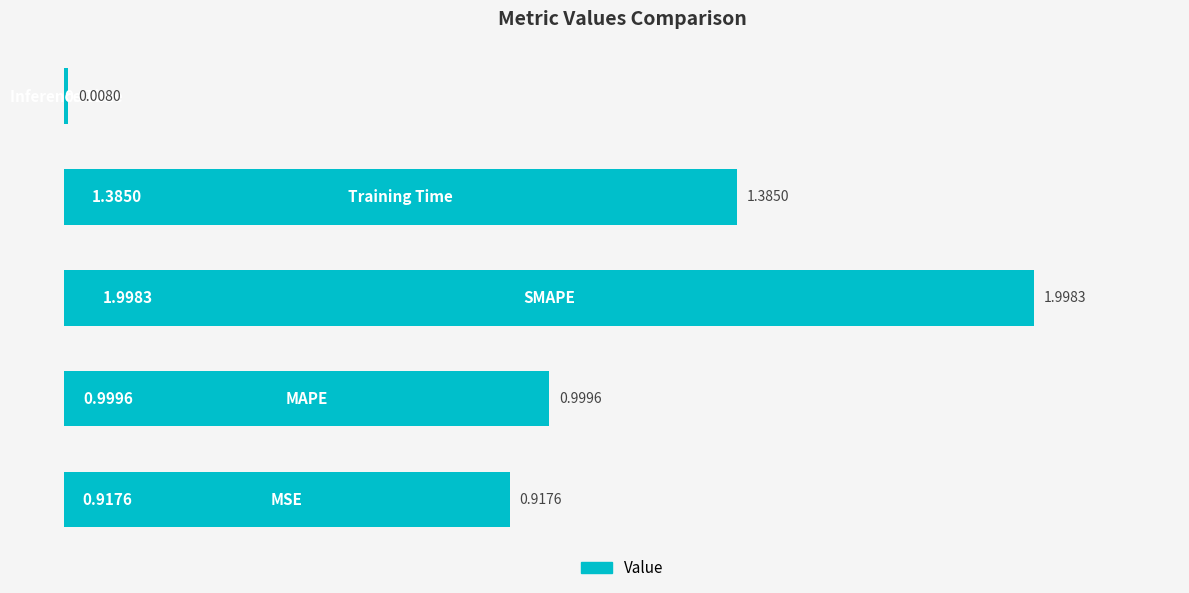

What is the average value?

1.1